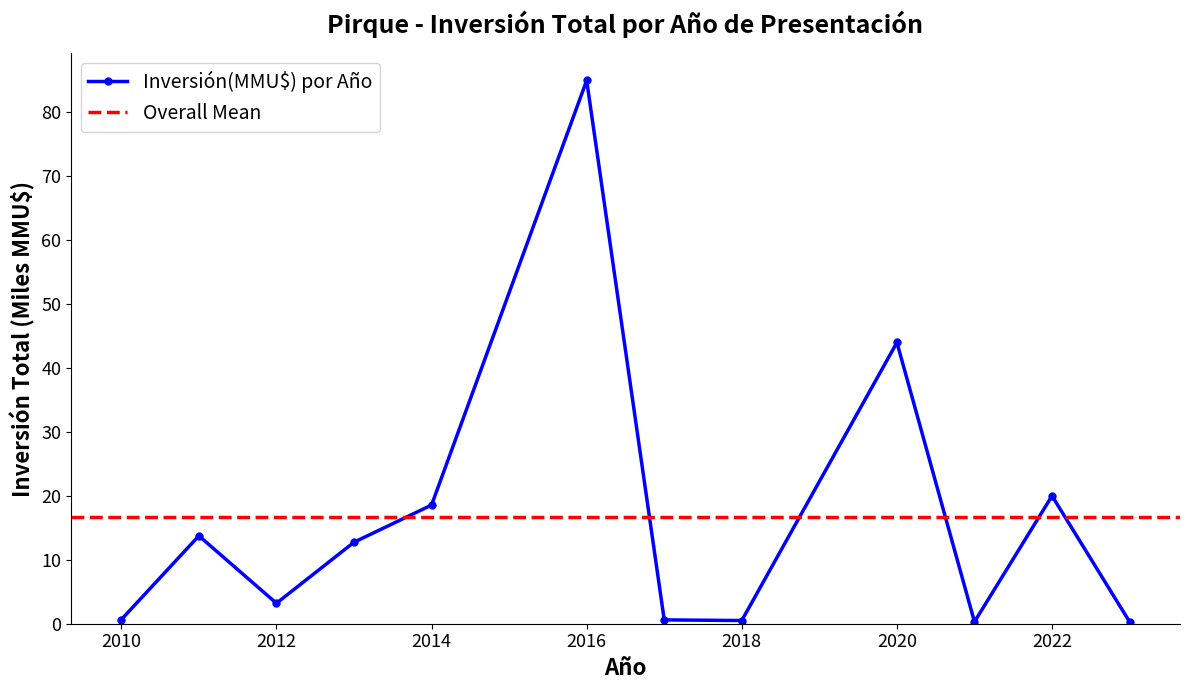

Which category has the highest value across all series?

2016